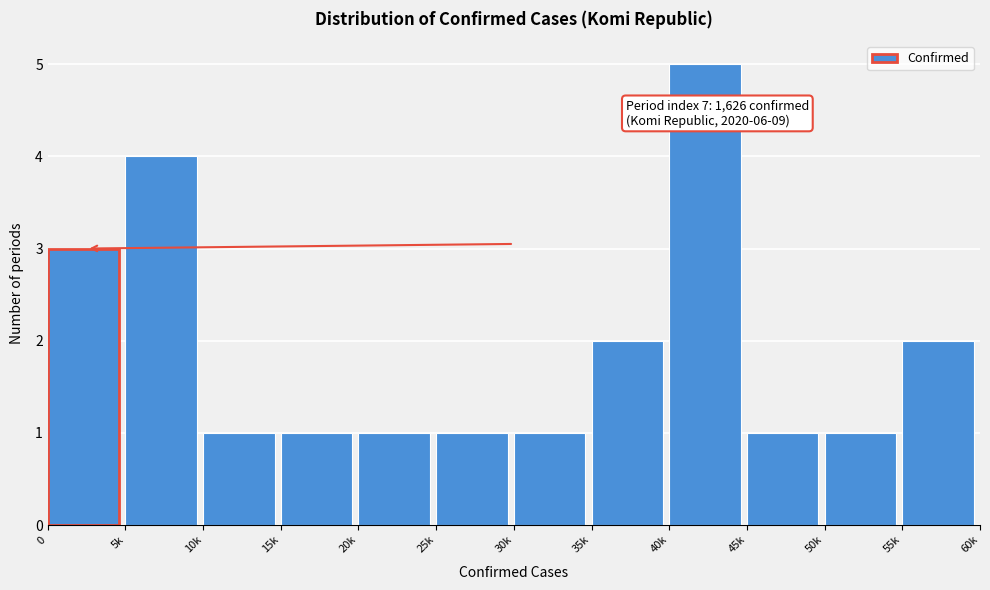

Reading right to left, extract all data points from this chart.

55k=2	50k=1	45k=1	40k=5	35k=2	30k=1	25k=1	20k=1	15k=1	10k=1	5k=4	0=3